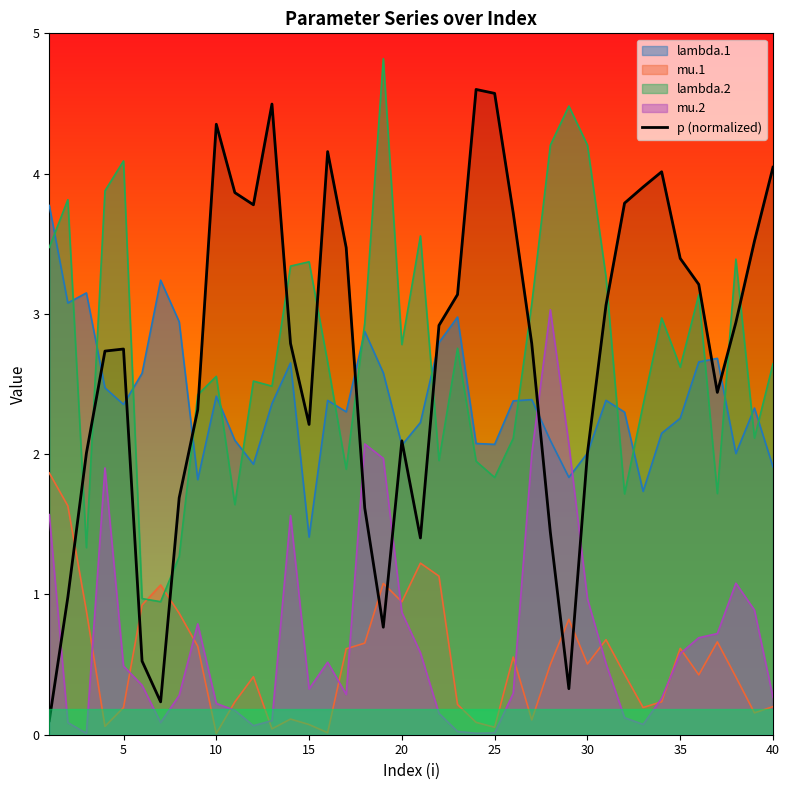

Which category has the highest value across all series?

19